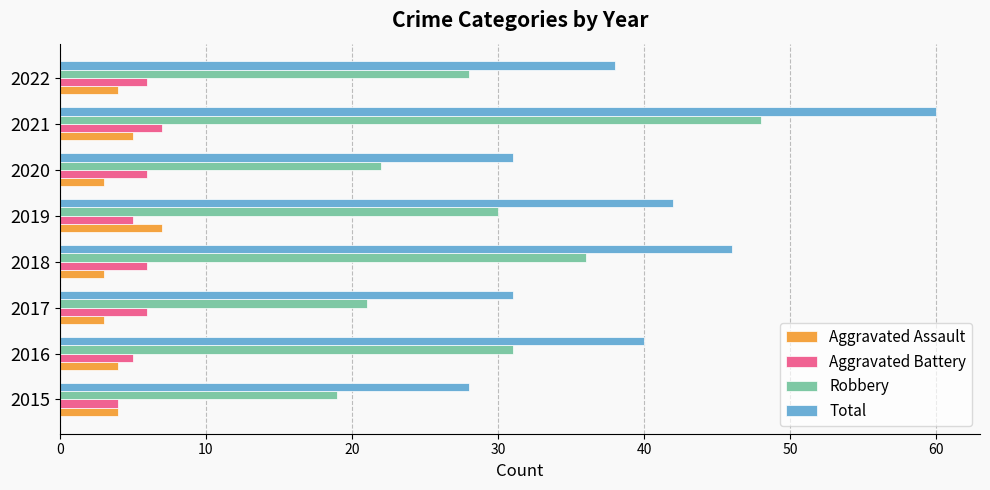

What is the sum of all Total values?

316